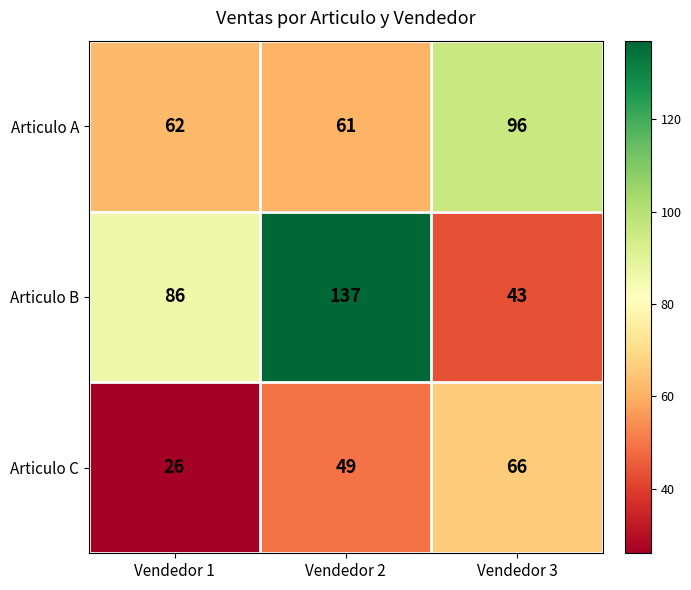

What is the difference between the highest and lowest values at Vendedor 1?

60